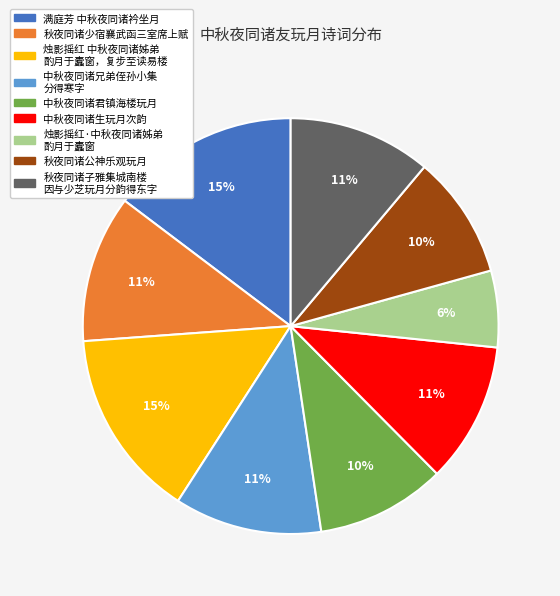

To the nearest percent, what is the difference between the largest and smallest slice percentages?

9%